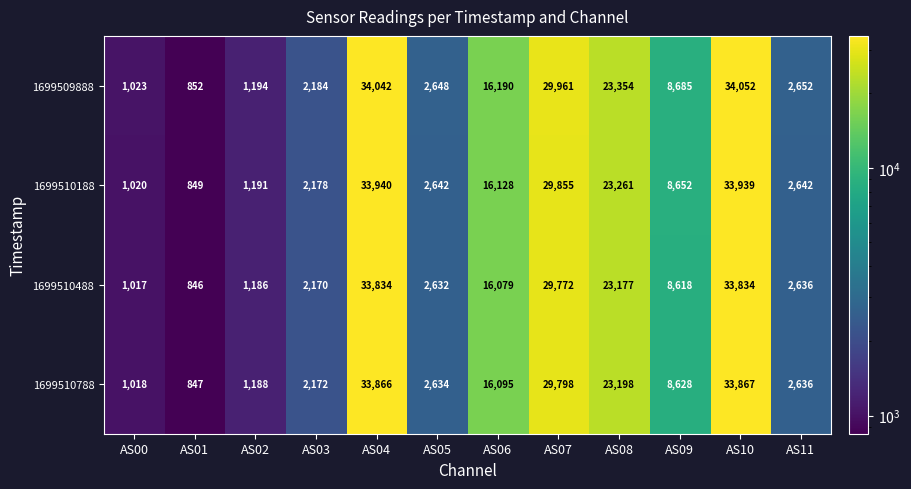

What is the greatest value displayed?

34052